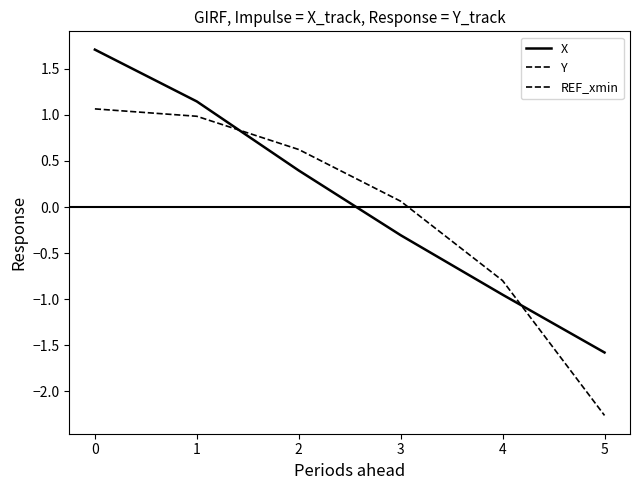

Which series has the largest total across all categories?

X